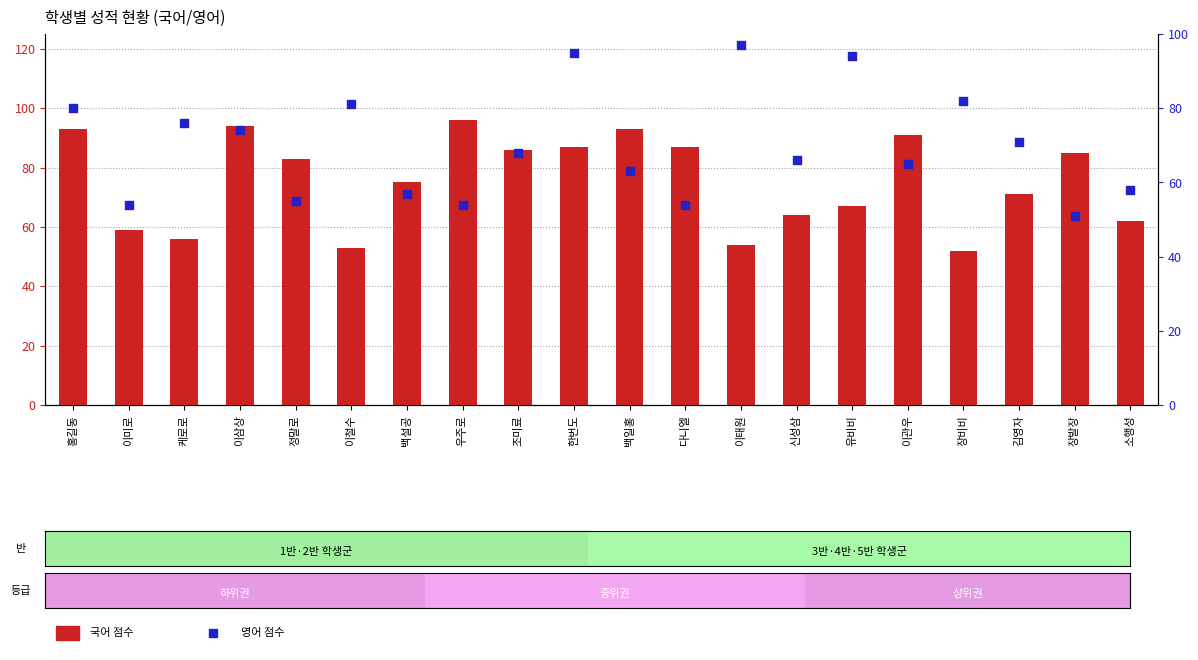

What are all the series names shown in the legend?

국어, 영어